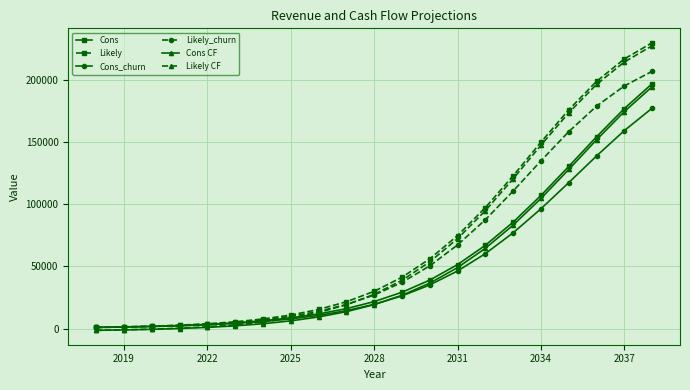

Is this an area chart (filled region under the line)?

No